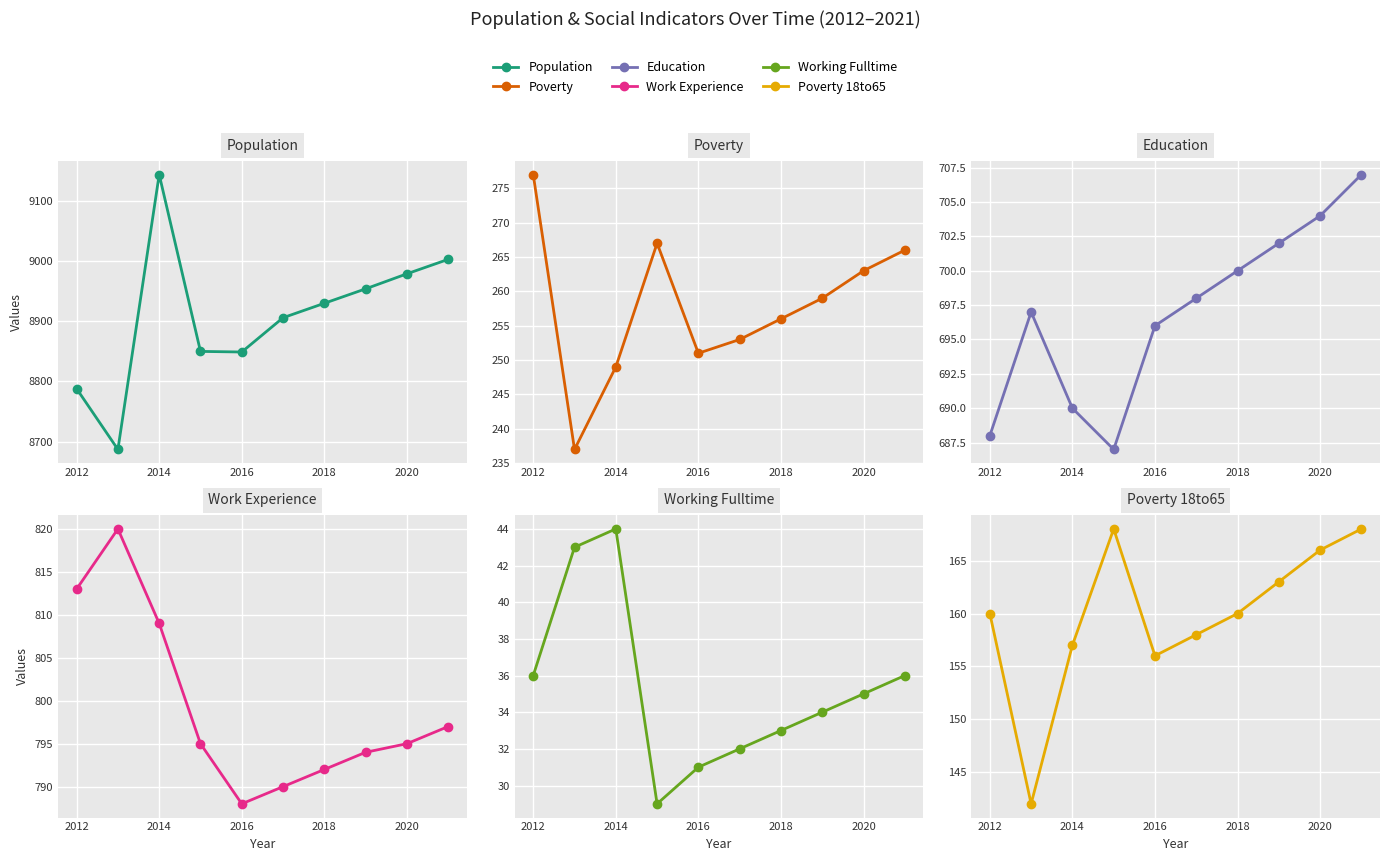

What is the sum of all Work_Experience values?

7993